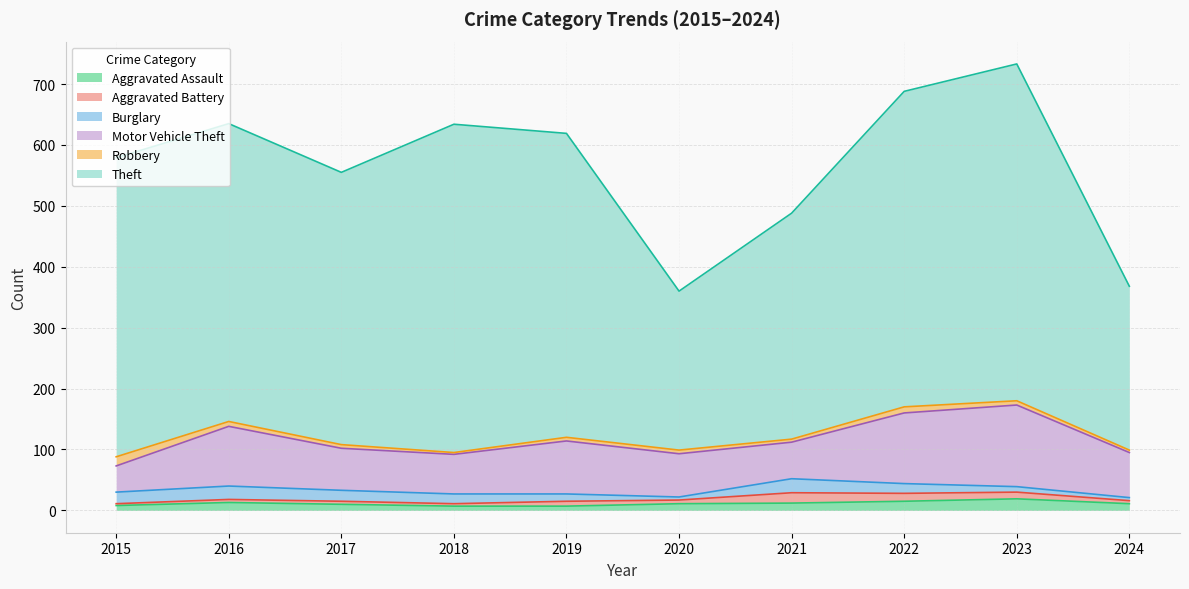

What is the average value of the Aggravated Assault series?

11